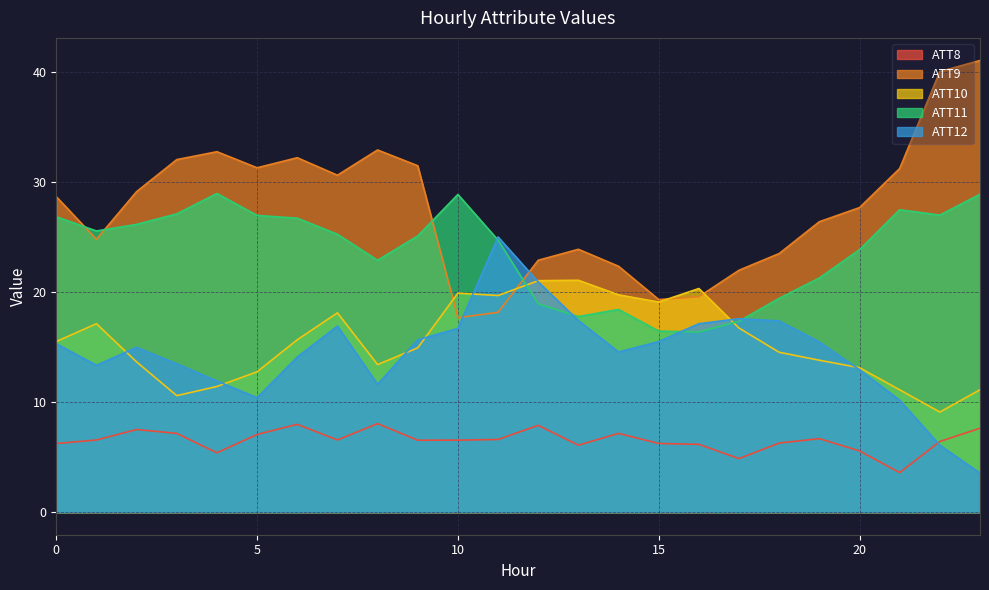

What is the average value of the ATT9 series?

27.6